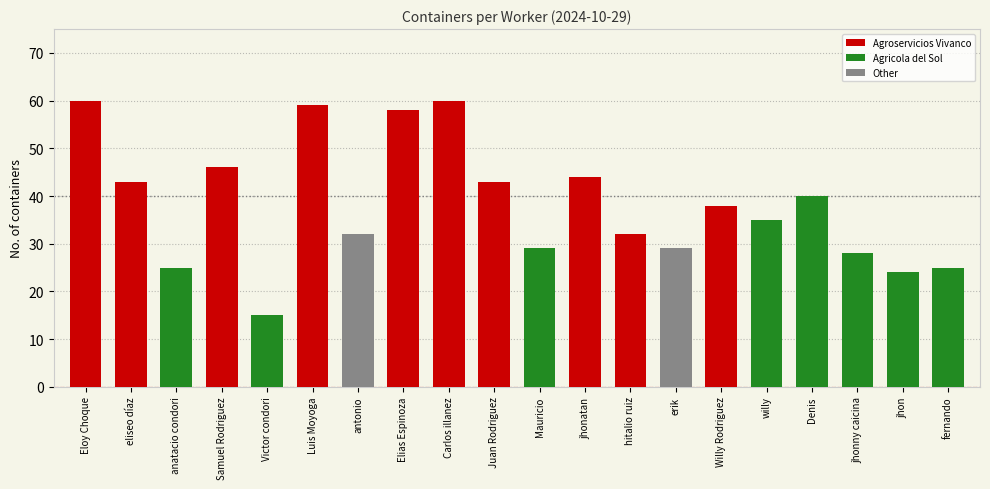

At which category does the chart reach its minimum across all series?

Victor condori